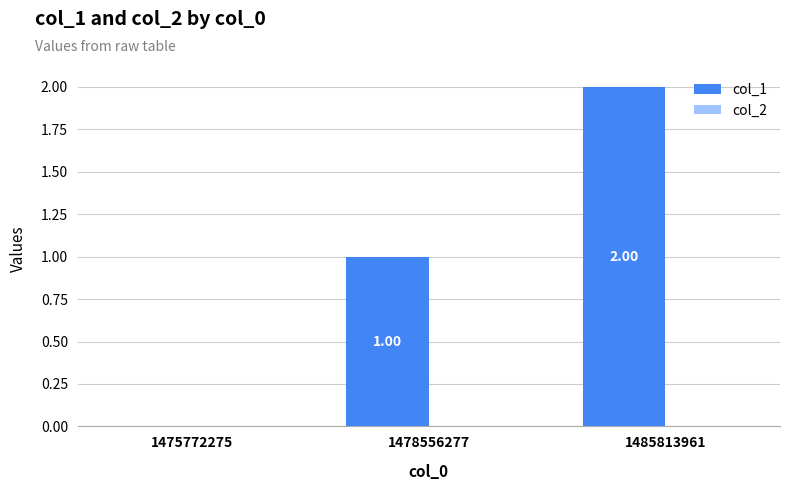

What is the sum of all values?

3